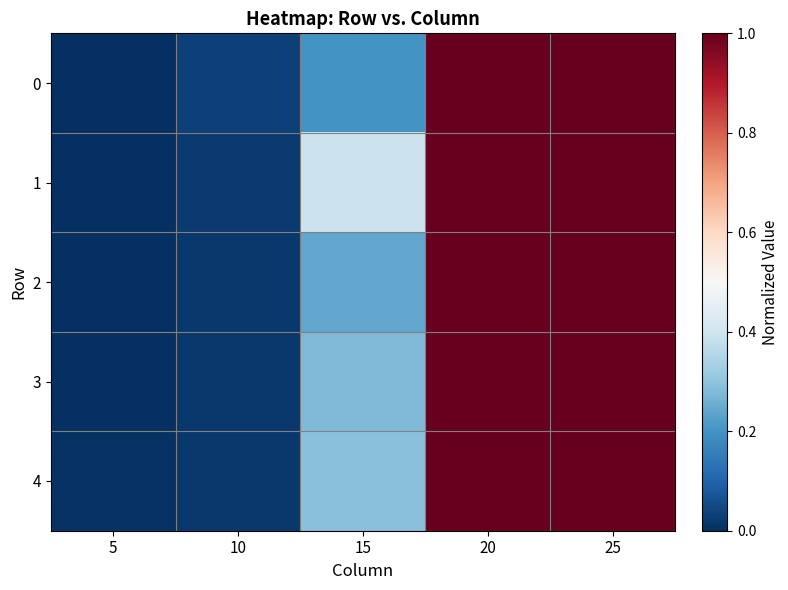

What is the average value of the 2 series?

0.5